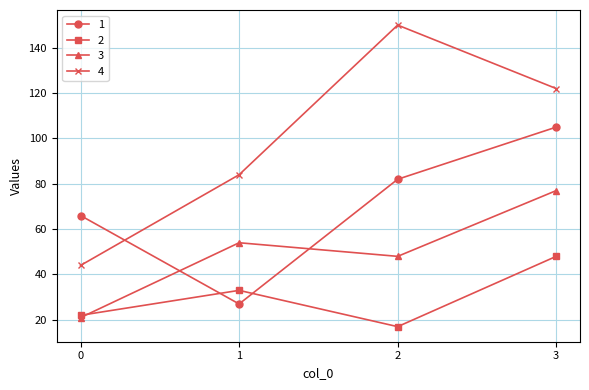

Which series has the largest total across all categories?

4